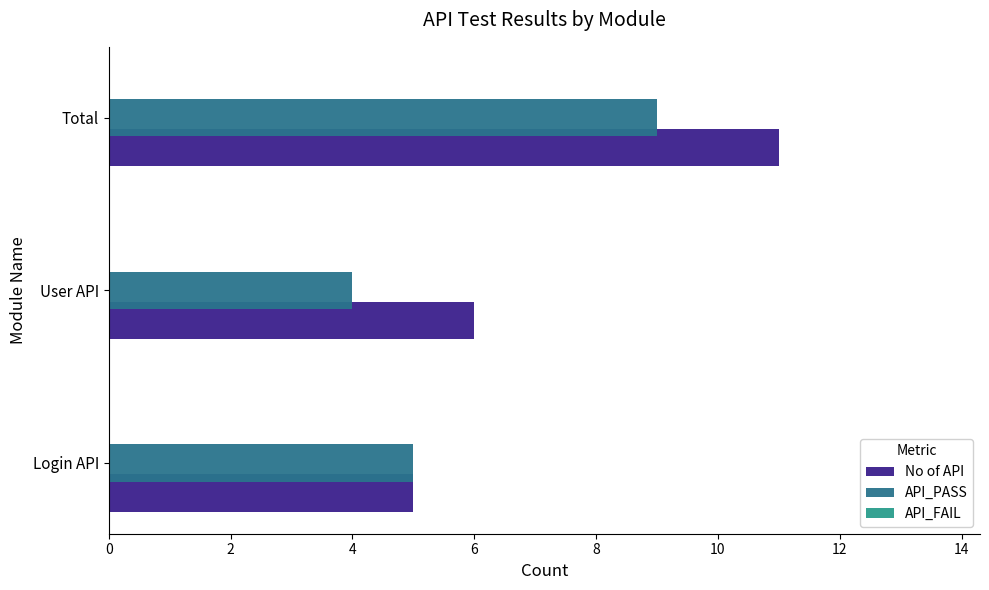

Count the API_PASS values in the range 4 to 9.

3